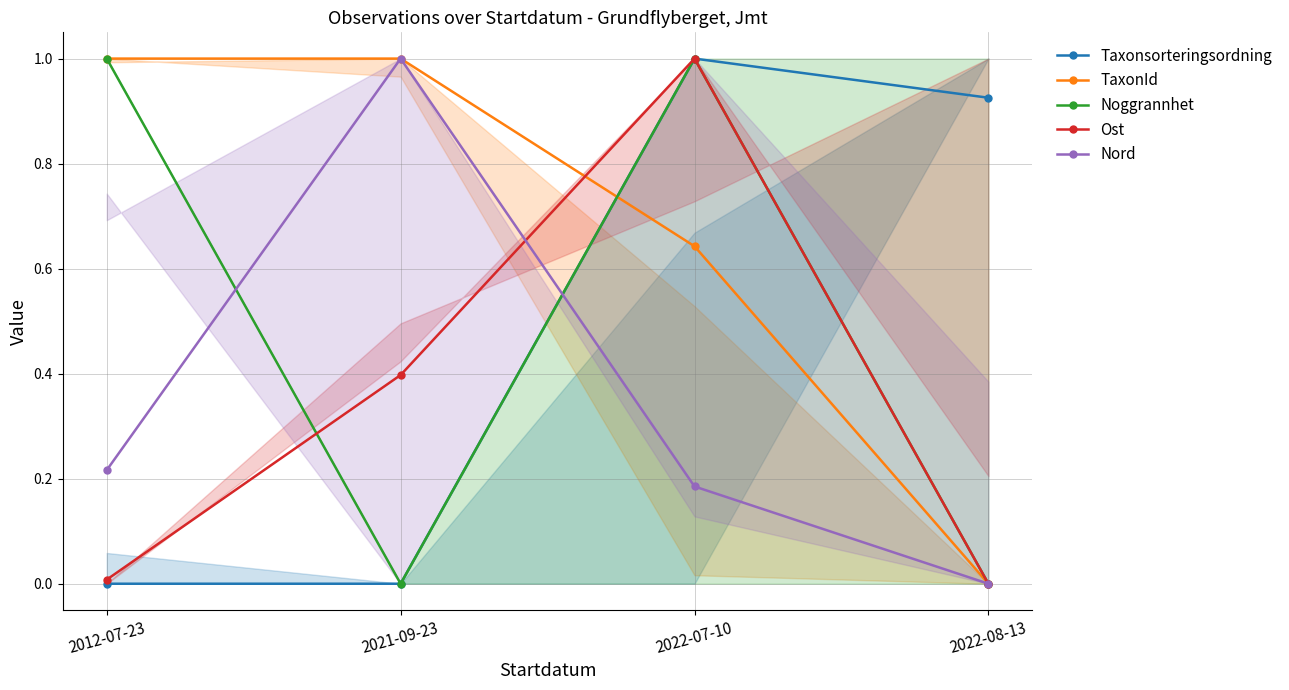

What is the difference between the maximum and second lowest values in the Nord series?

0.8